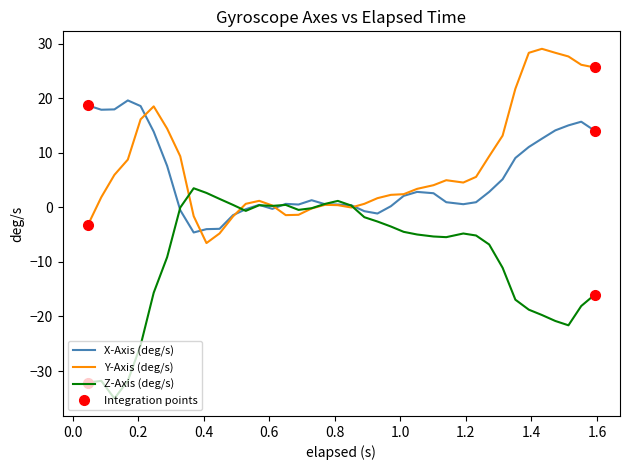

Rank the series by their maximum value, from highest to lowest.

Y-Axis (deg/s), X-Axis (deg/s), Z-Axis (deg/s)